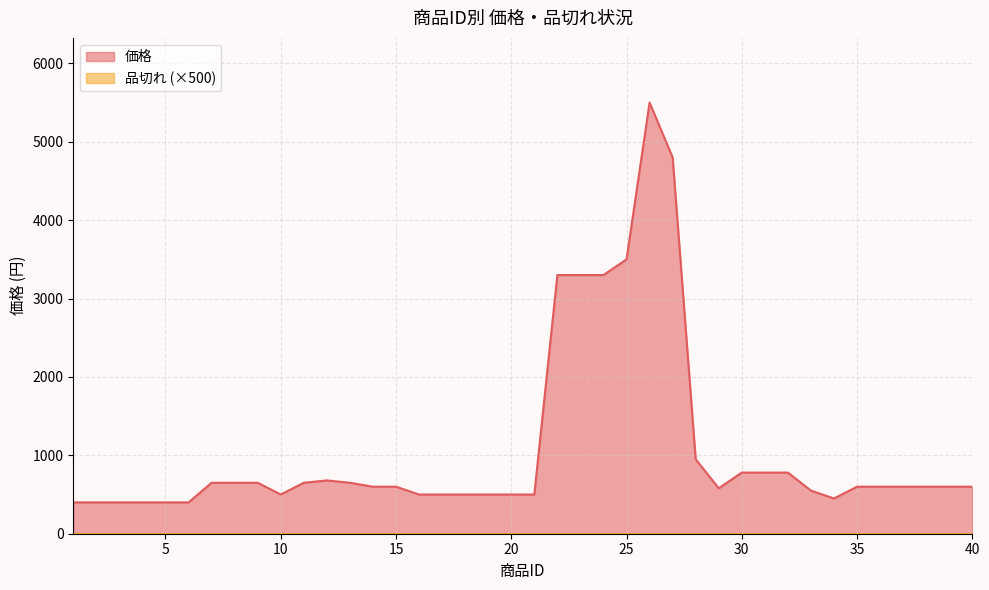

The value at 11 is 650. True or false?

True